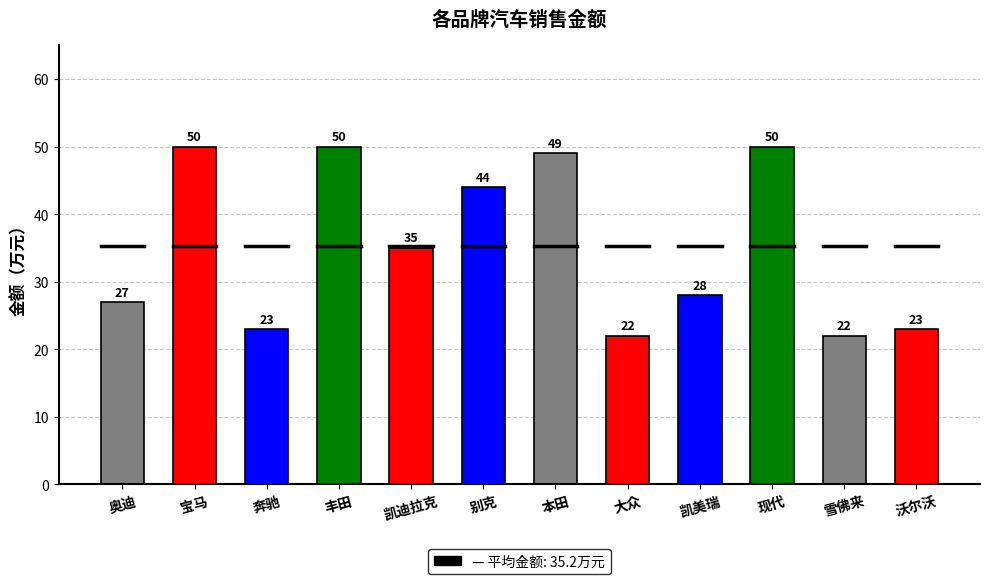

Between 本田 and 宝马, which is larger?

宝马